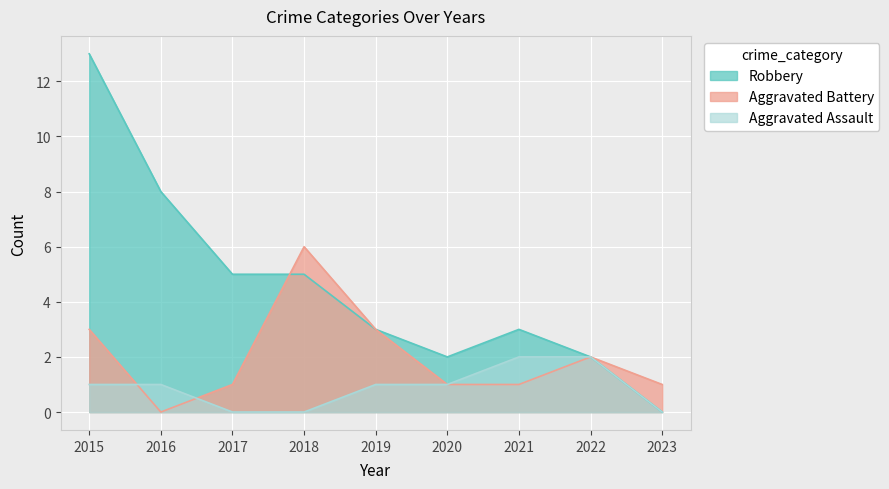

Rank the categories by Aggravated Battery value from highest to lowest.

2018, 2015, 2019, 2022, 2017, 2020, 2021, 2023, 2016